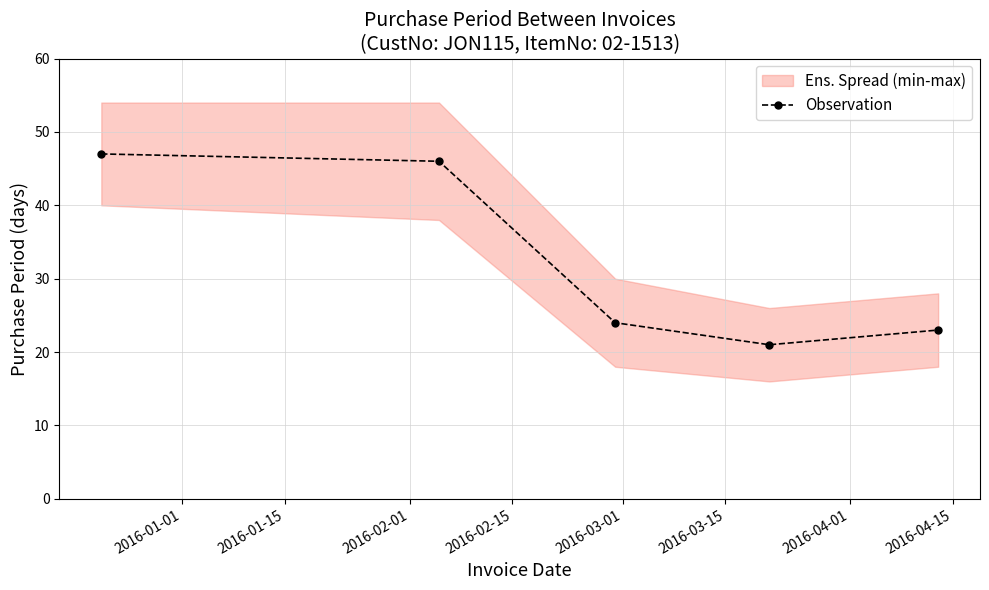

How many points are lower than both their immediate neighbors (excluding endpoints)?

1